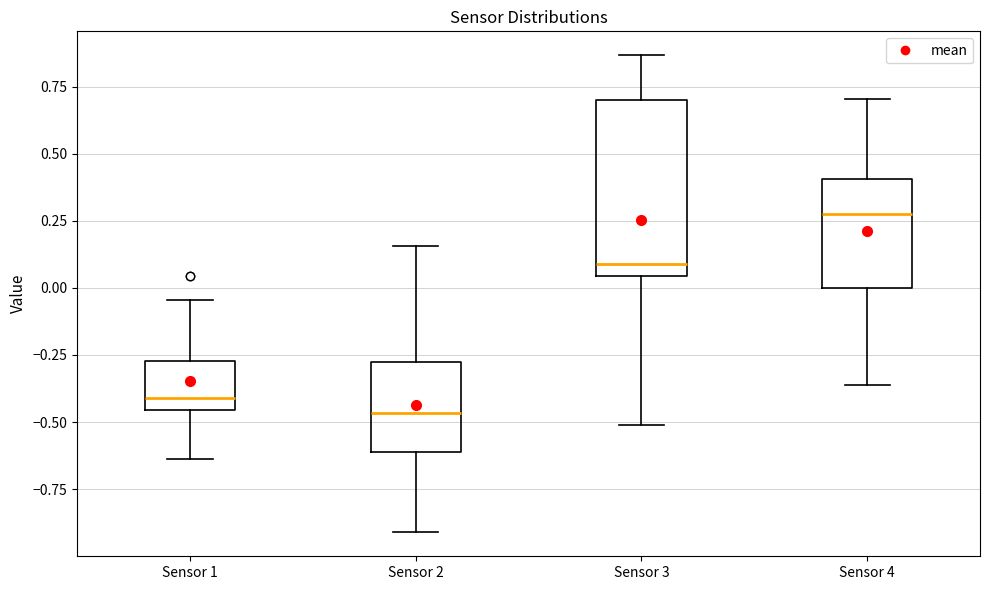

Reading left to right, read every box against the y-axis: the position of its median line, the range the box covers, and the ends of its whiskers. The values are not printed on the chart, so give them approximately, as read against the axis.

Sensor 1: median -0.40, box -0.45 to -0.25, whiskers -0.65 to -0.05
Sensor 2: median -0.45, box -0.60 to -0.30, whiskers -0.90 to 0.15
Sensor 3: median 0.10, box 0.05 to 0.70, whiskers -0.50 to 0.85
Sensor 4: median 0.30, box 0.00 to 0.40, whiskers -0.35 to 0.70